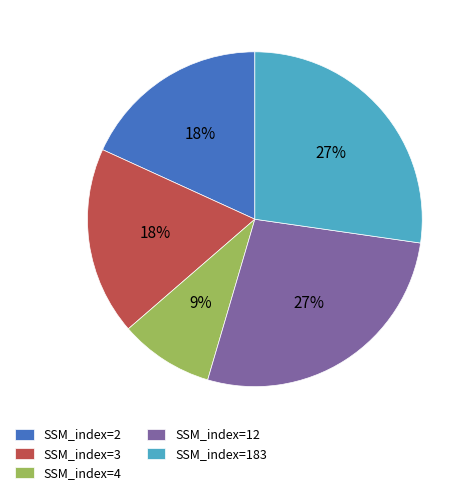

To the nearest percent, what is the average slice percentage?

20%